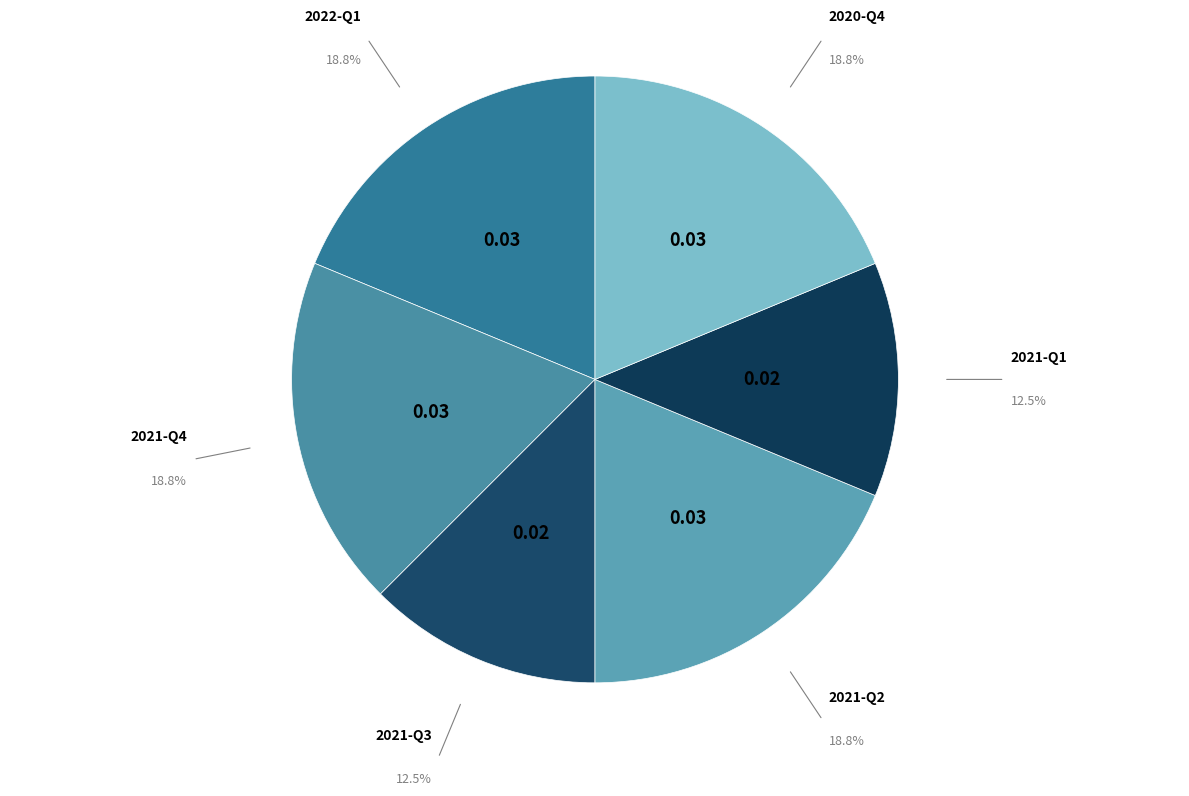

How many segments does this pie chart have?

6